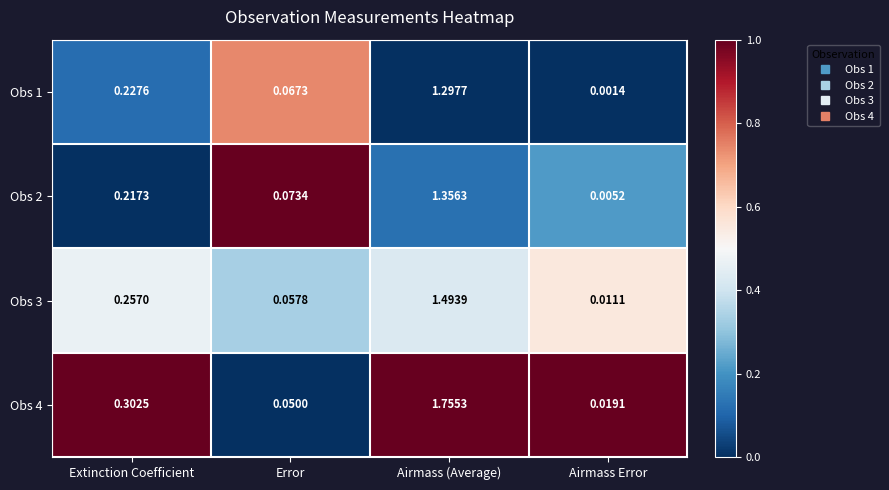

Is the value of Obs 2 at Airmass (Average) greater than the value of Obs 3 at Error?

Yes